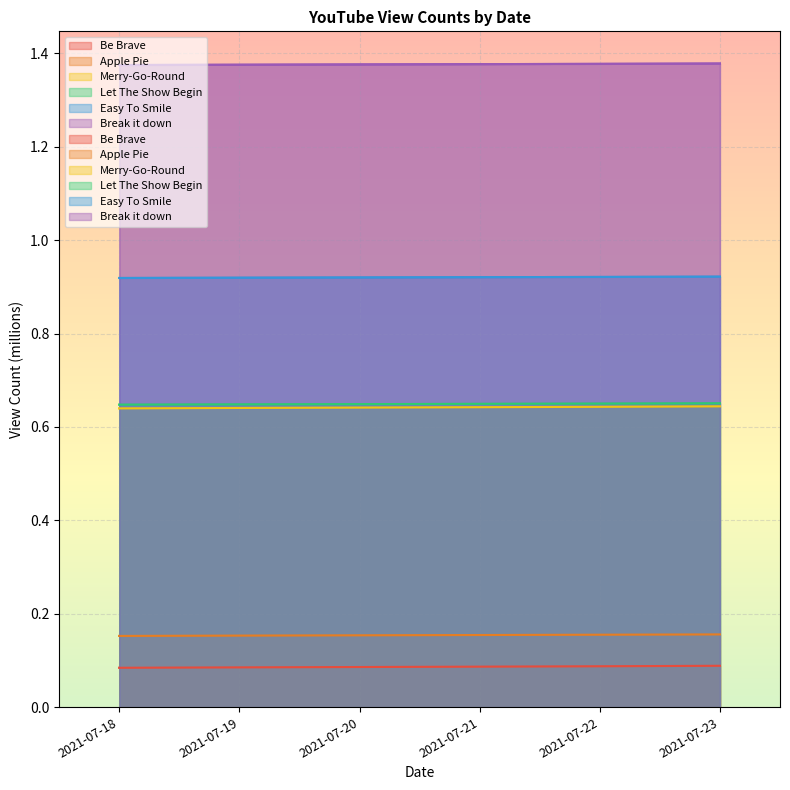

Which series has the largest total across all categories?

Break it down